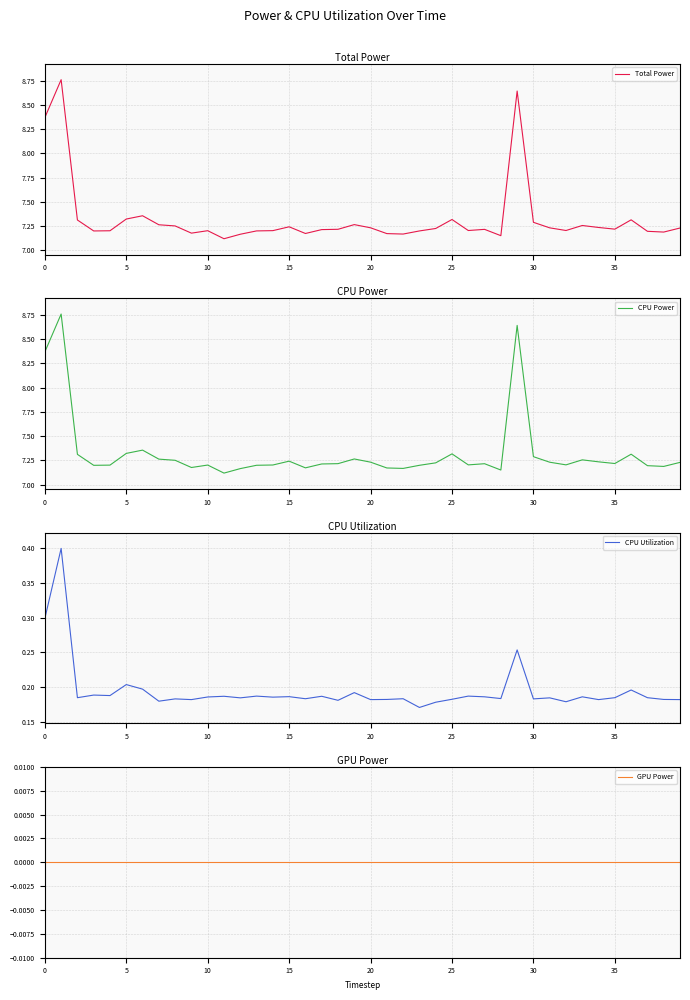

What is the approximate value of CPU Power at 0?

8.4